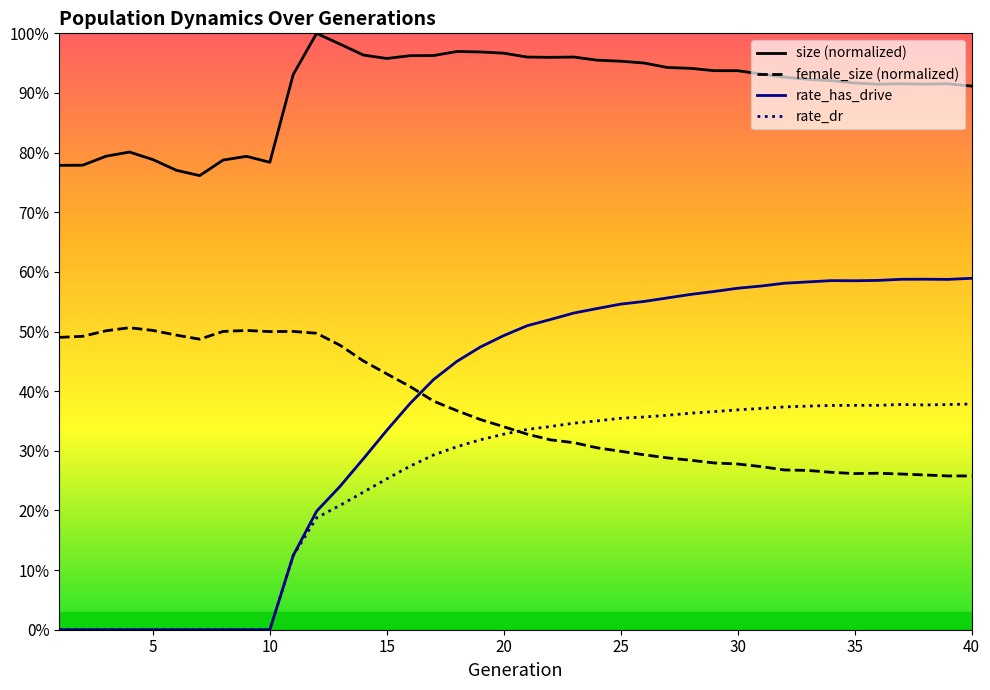

After their last crossing, which series has the higher values: female_size (normalized) or rate_has_drive?

rate_has_drive